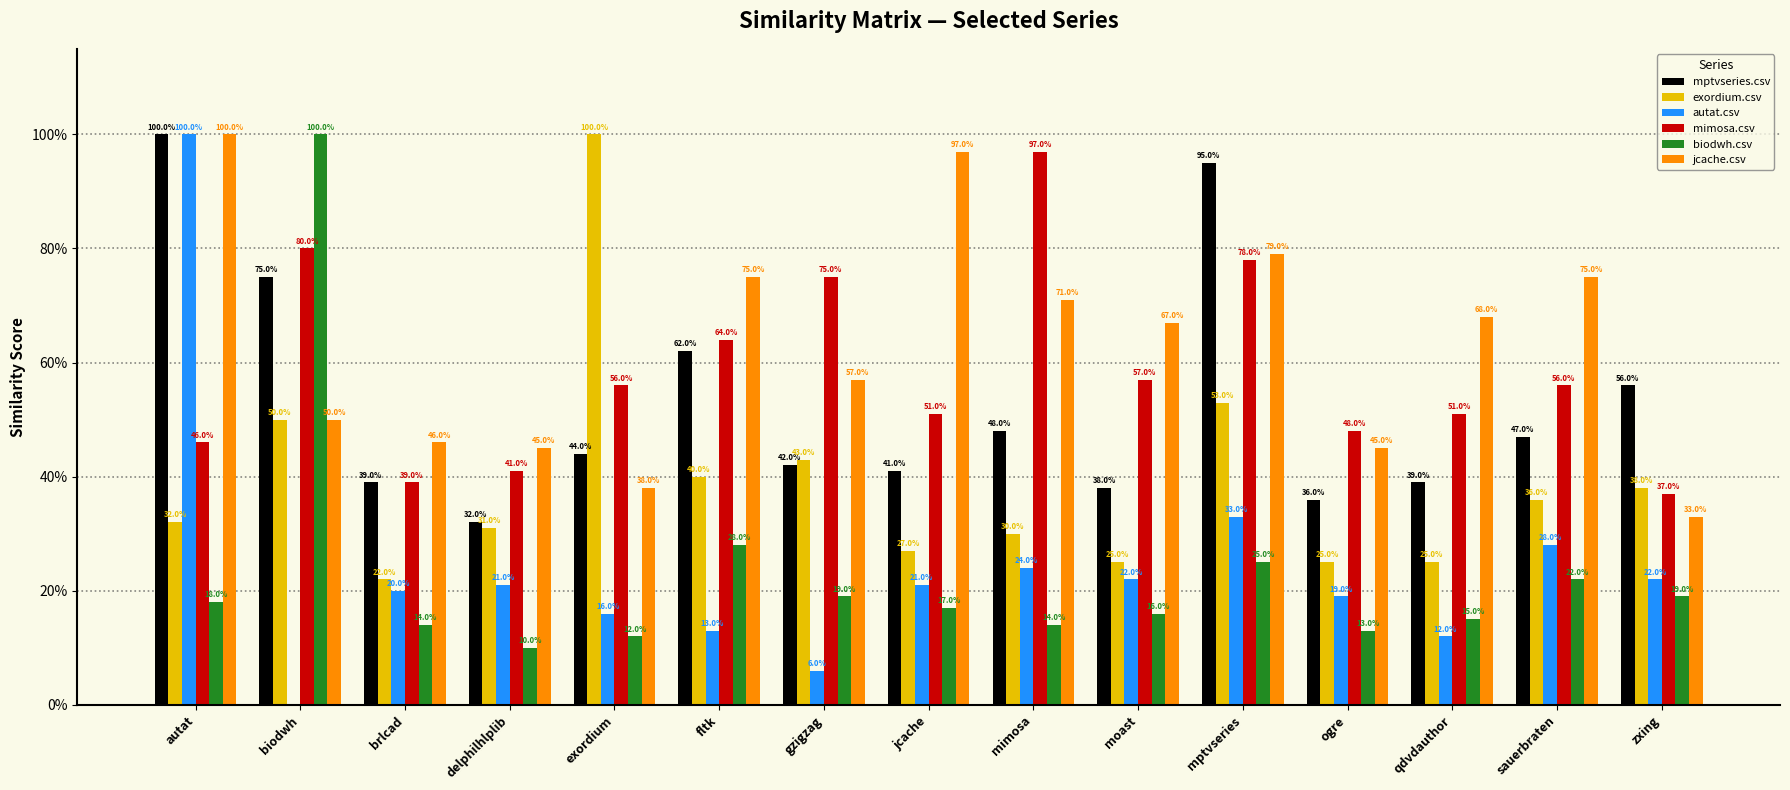

What are all the series names shown in the legend?

mptvseries.csv, exordium.csv, autat.csv, mimosa.csv, biodwh.csv, jcache.csv